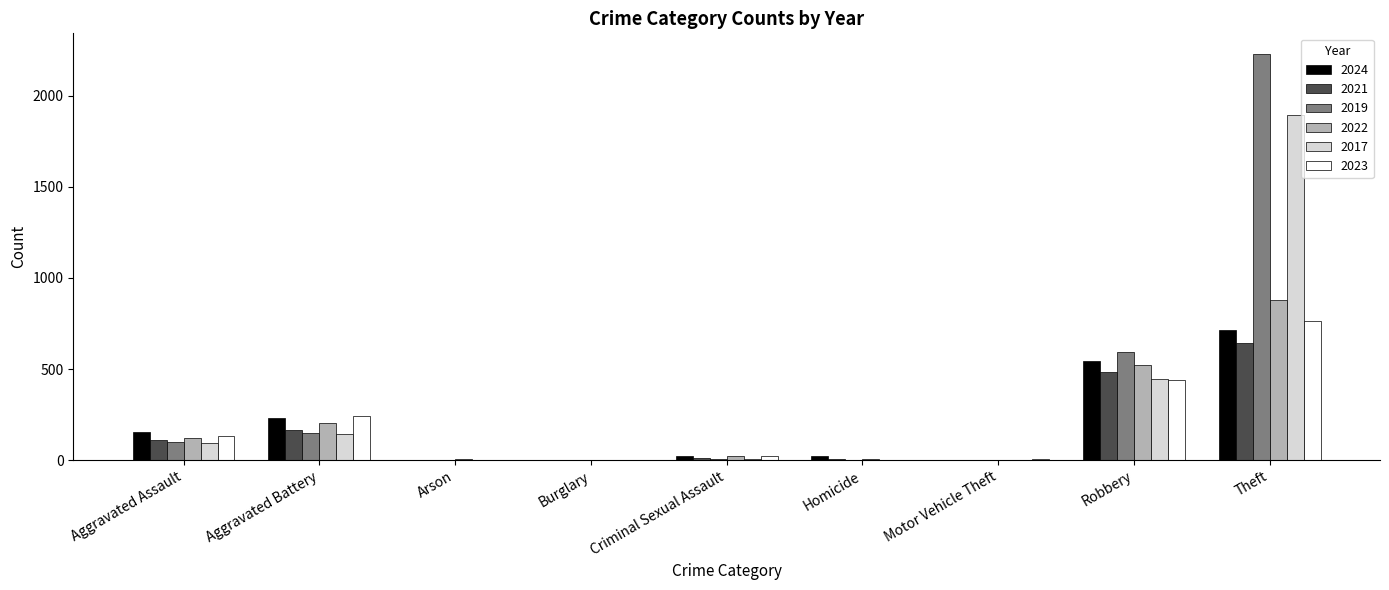

Which category has the highest value in the 2024 series?

Theft